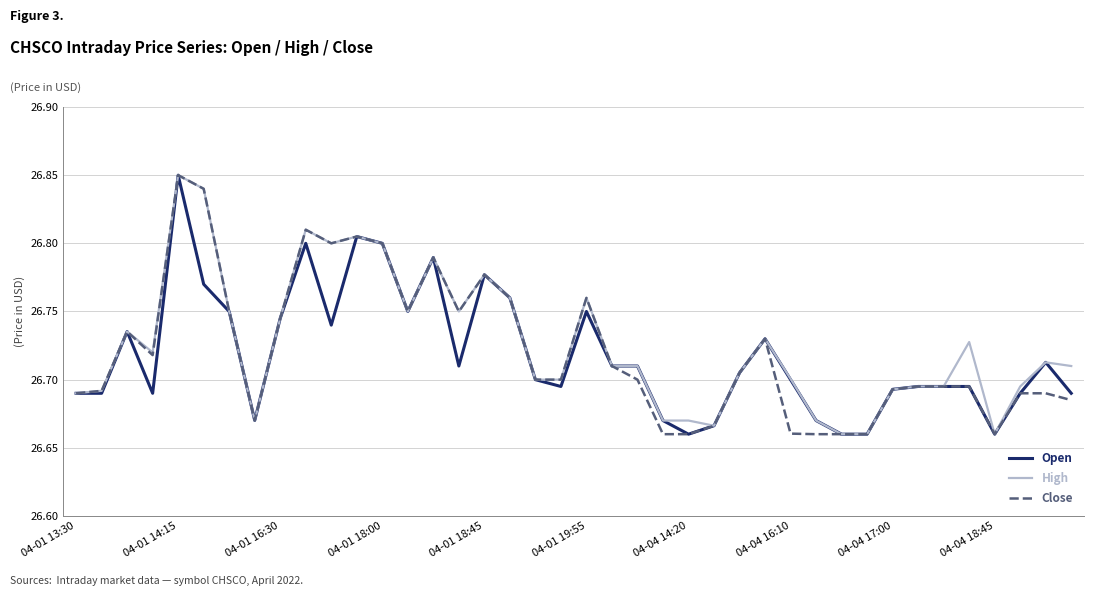

Which series has the widest spread of values?

Open